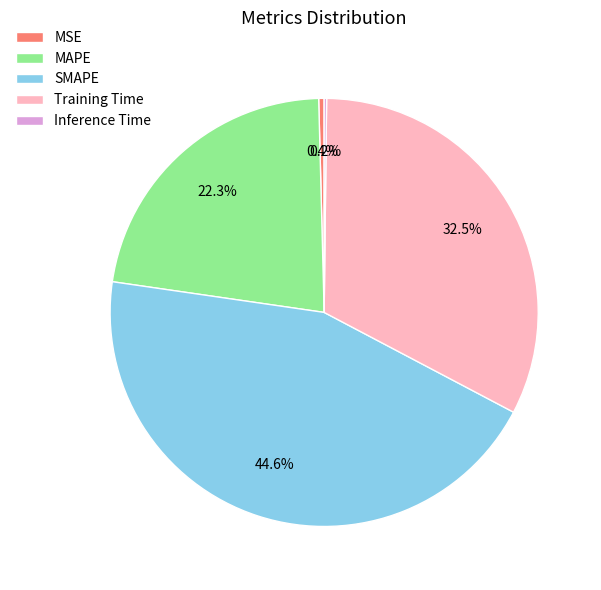

How much of the chart is everything except MAPE?

77.7%